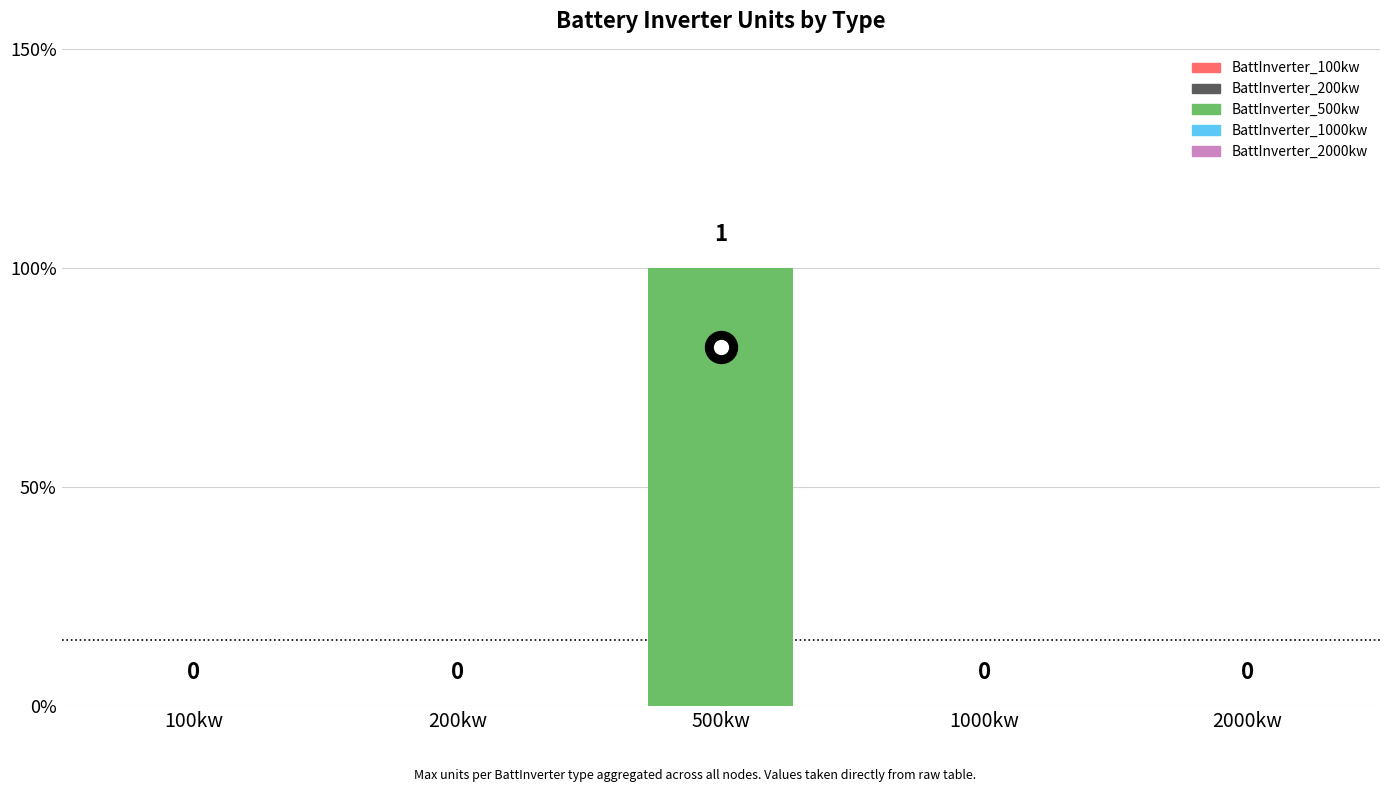

Is the value of Min (number of units) at BattInverter_200kw greater than the value of Existing (0/1) at BattInverter_200kw?

No